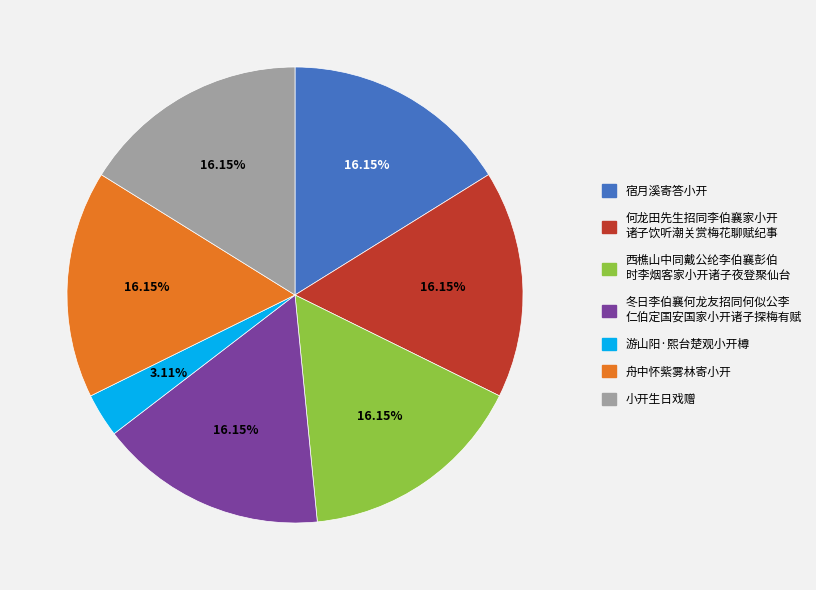

How many slices are in this pie chart?

7